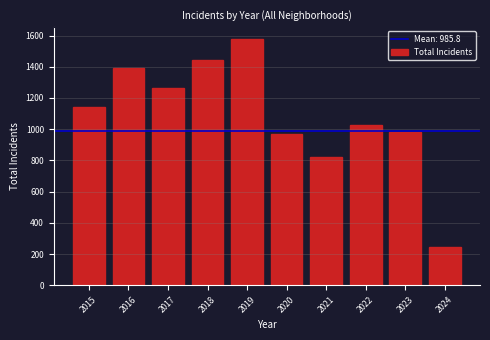

Reading right to left, what are all the values shown in this chart?

245	984	1025	820	972	1575	1441	1264	1389	1143